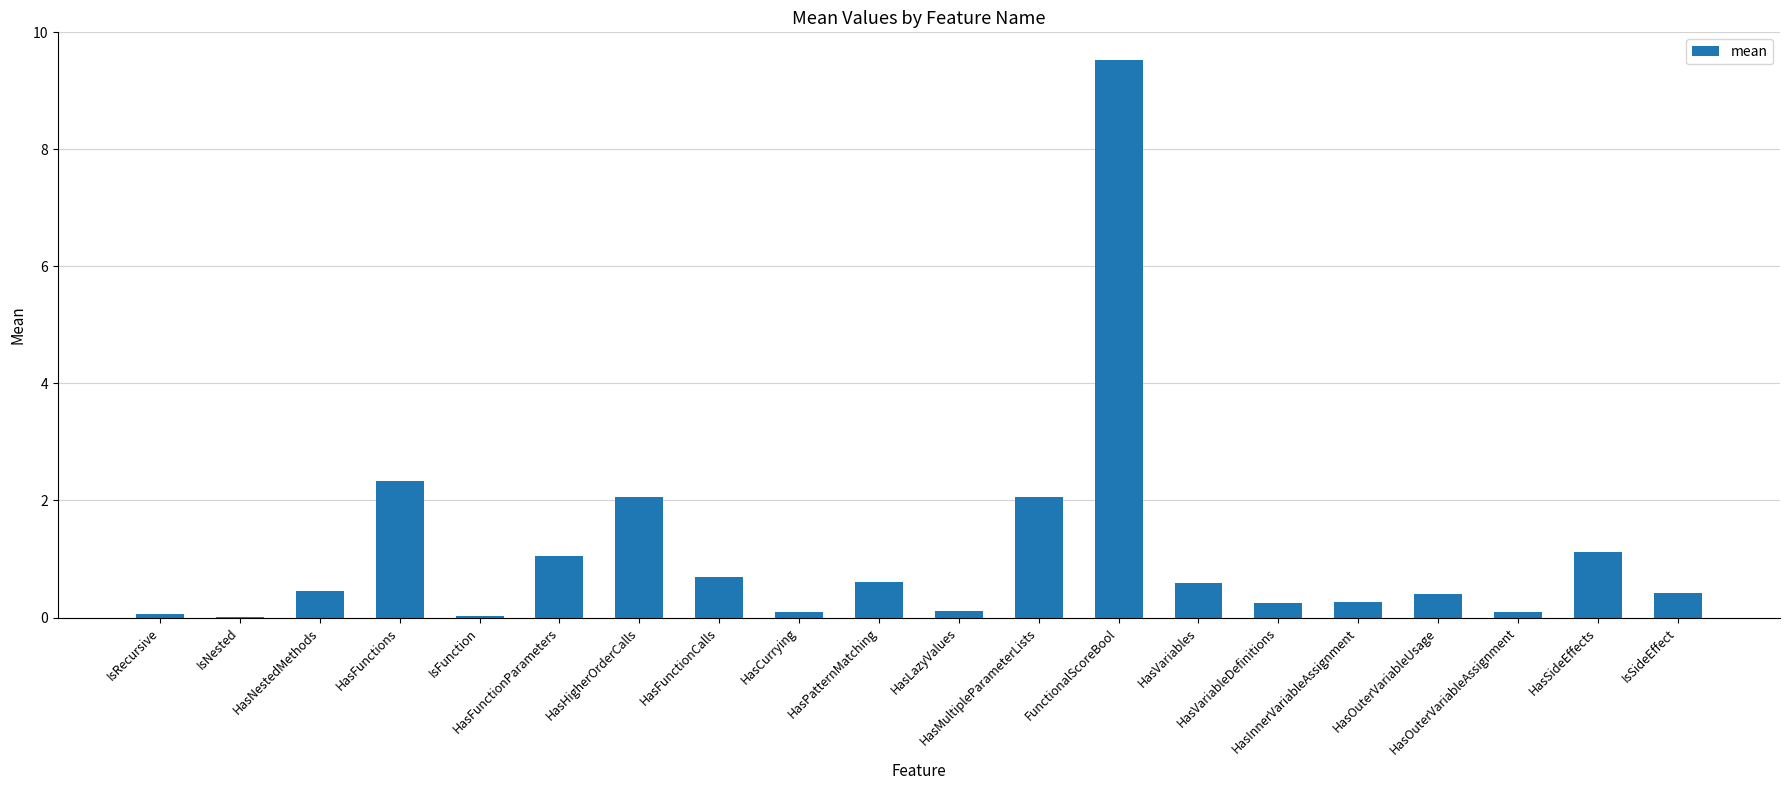

What is the change in value from HasPatternMatching to HasSideEffects?

+0.5